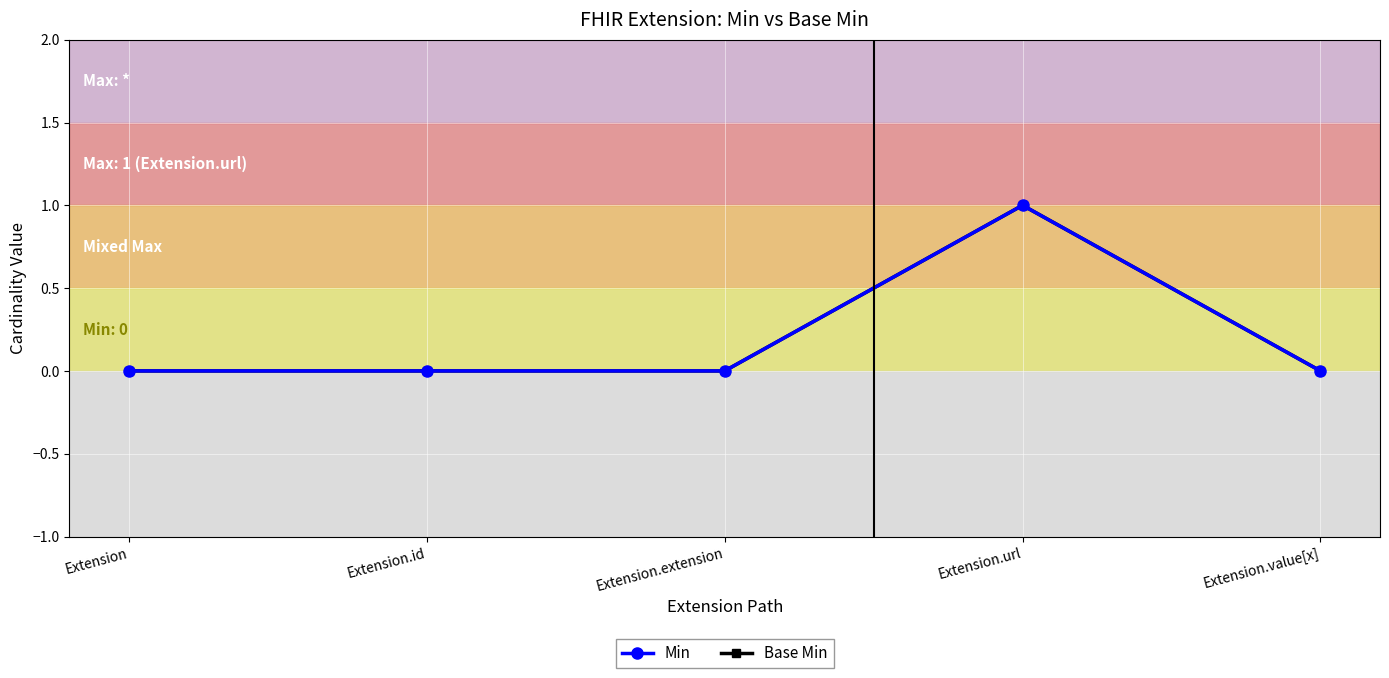

What is the difference between the maximum and second lowest values in the Min series?

1